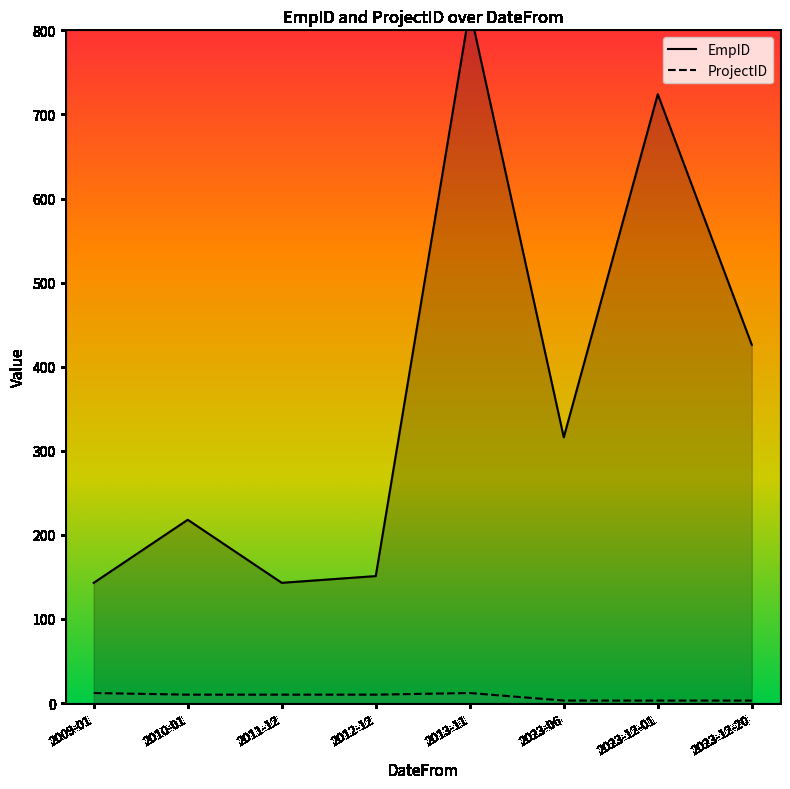

Rank the series by their average value, from lowest to highest.

ProjectID, EmpID